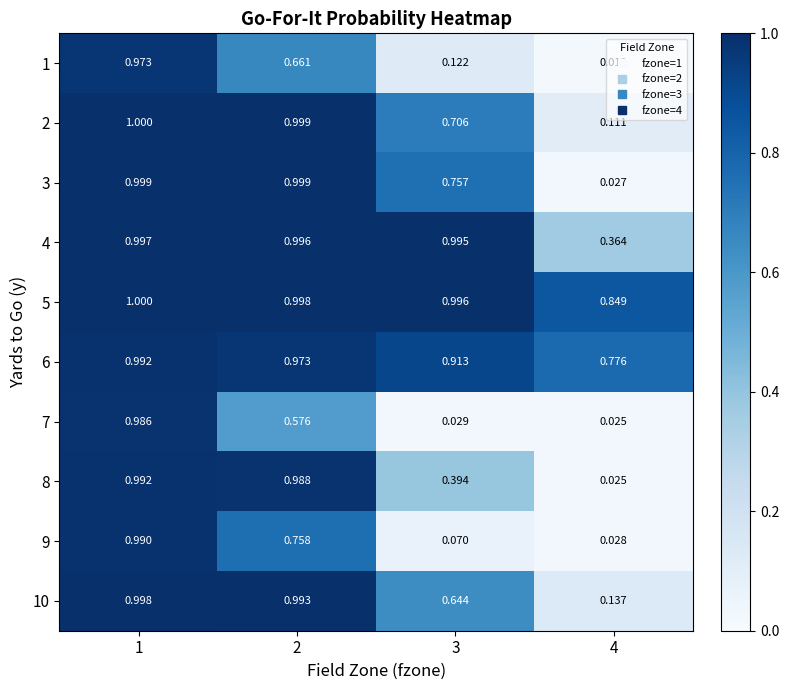

Is the value of 10 at 3 greater than the value of 2 at 2?

No